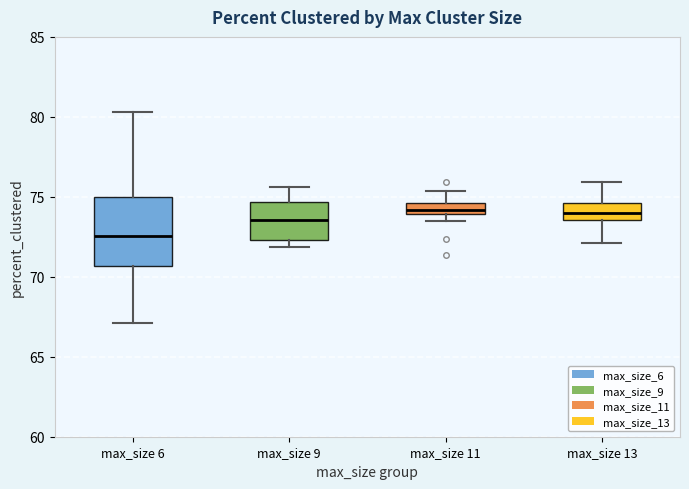

Which box is the tallest, from its lower edge to its upper edge?

max_size 6